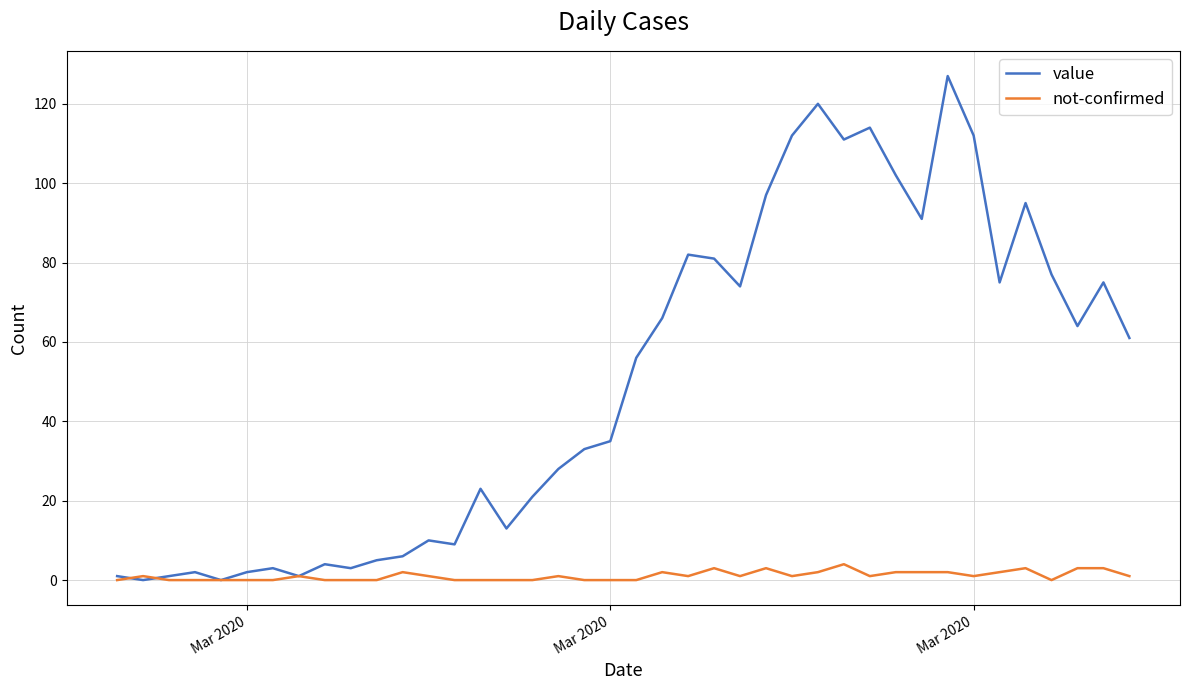

What is the greatest value displayed?

127